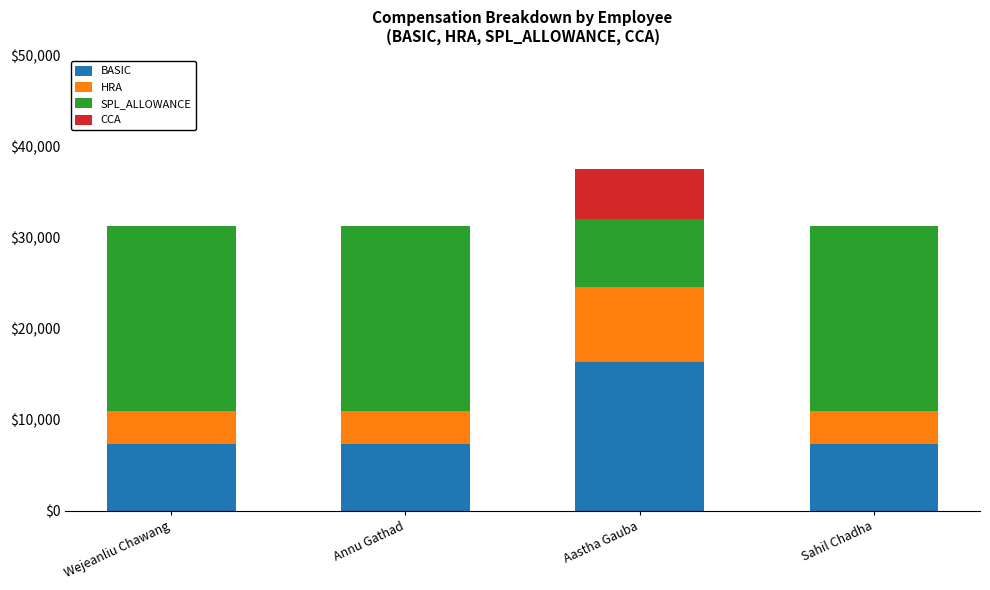

The value of BASIC at Wejeanliu Chawang is 2451. True or false?

False